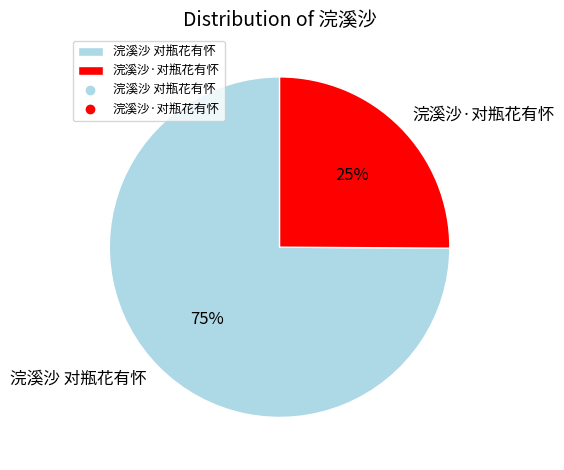

Is it true that 浣溪沙·对瓶花有怀 is 25% of the pie?

True